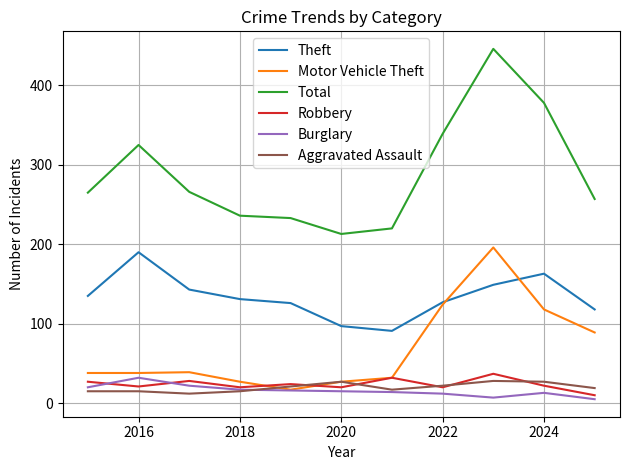

Which series has the largest total across all categories?

Total